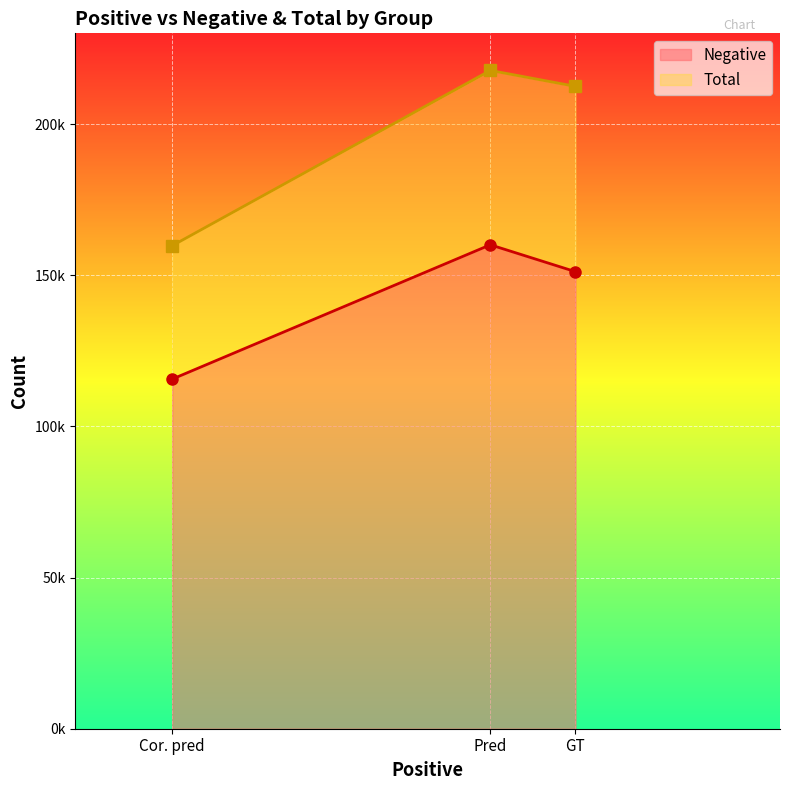

True or false: Negative has a value of 47142 at Pred.

False